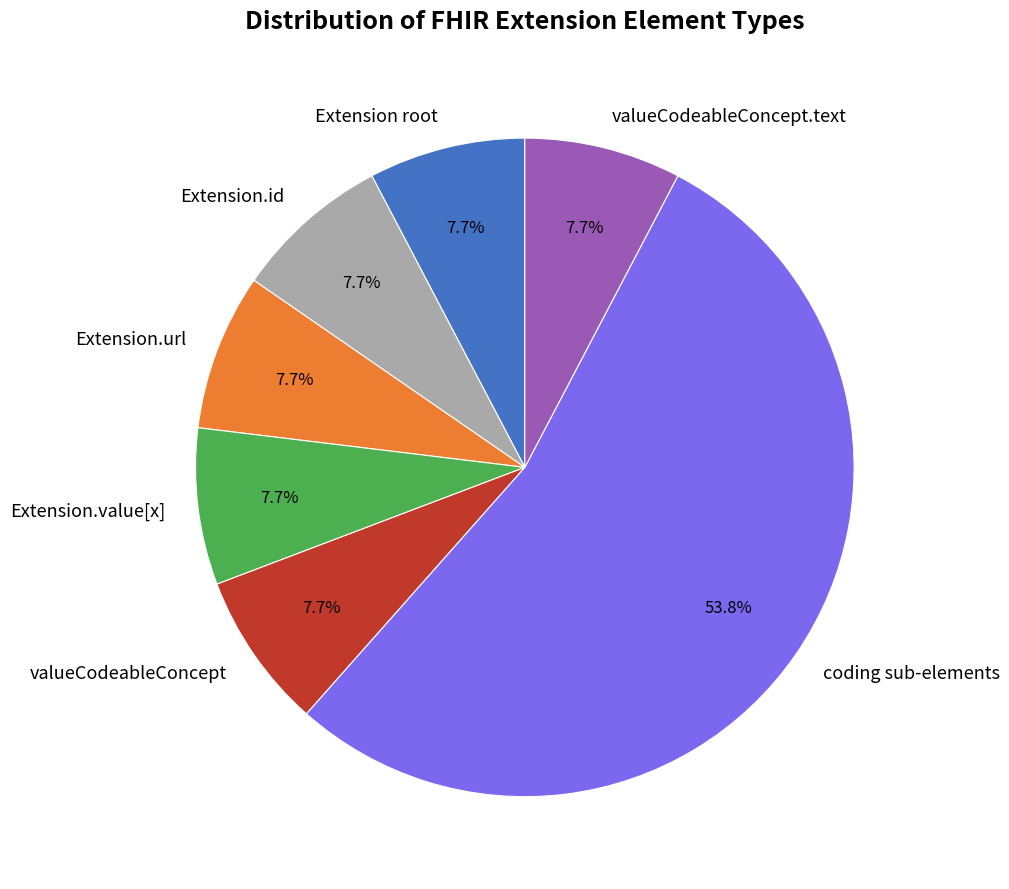

Count the number of slices in the pie.

7